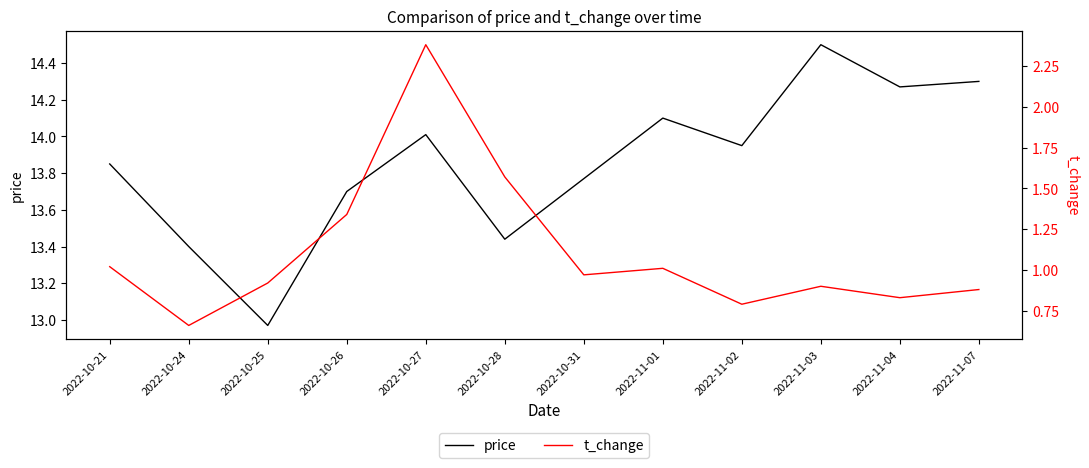

What is the value of the price point at the 1st from the left?

13.8